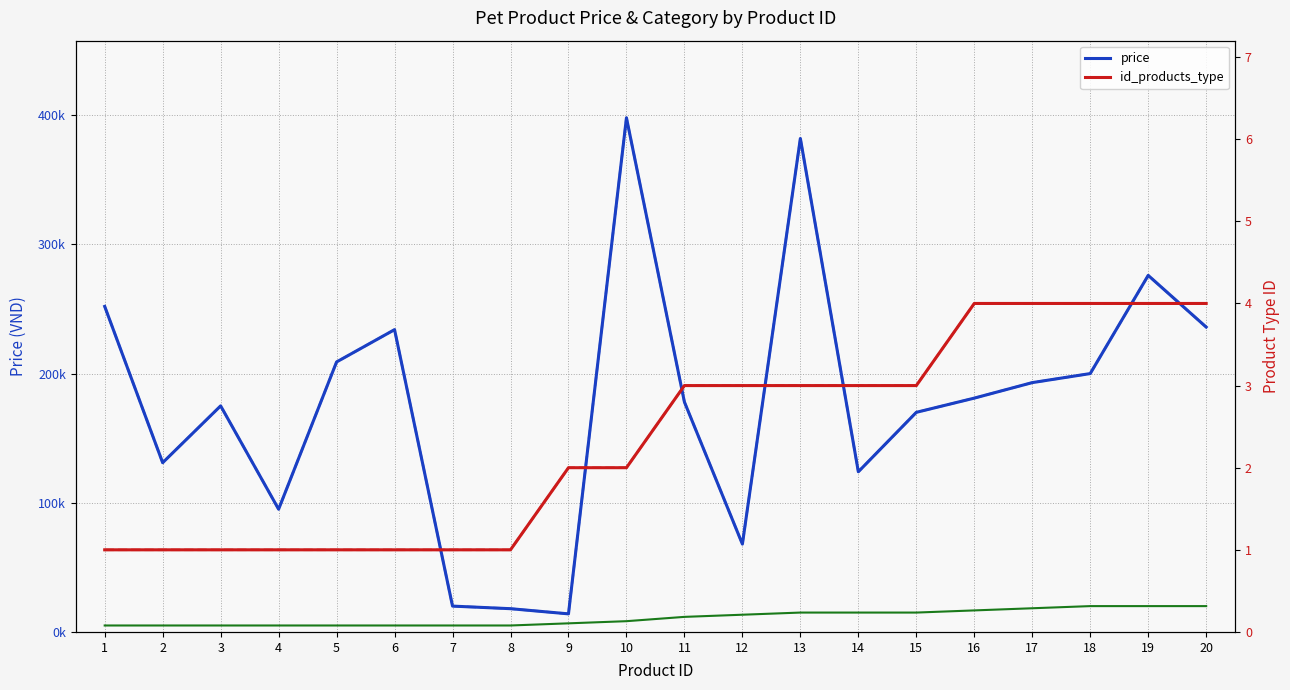

Is this an area chart (filled region under the line)?

No